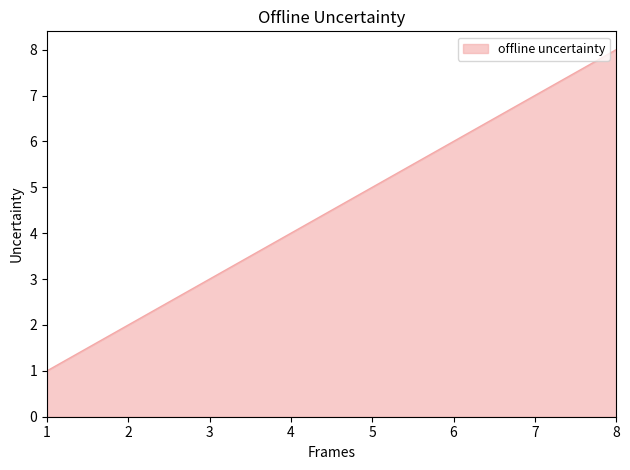

True or false: the data has more than 2 interior local peaks.

False